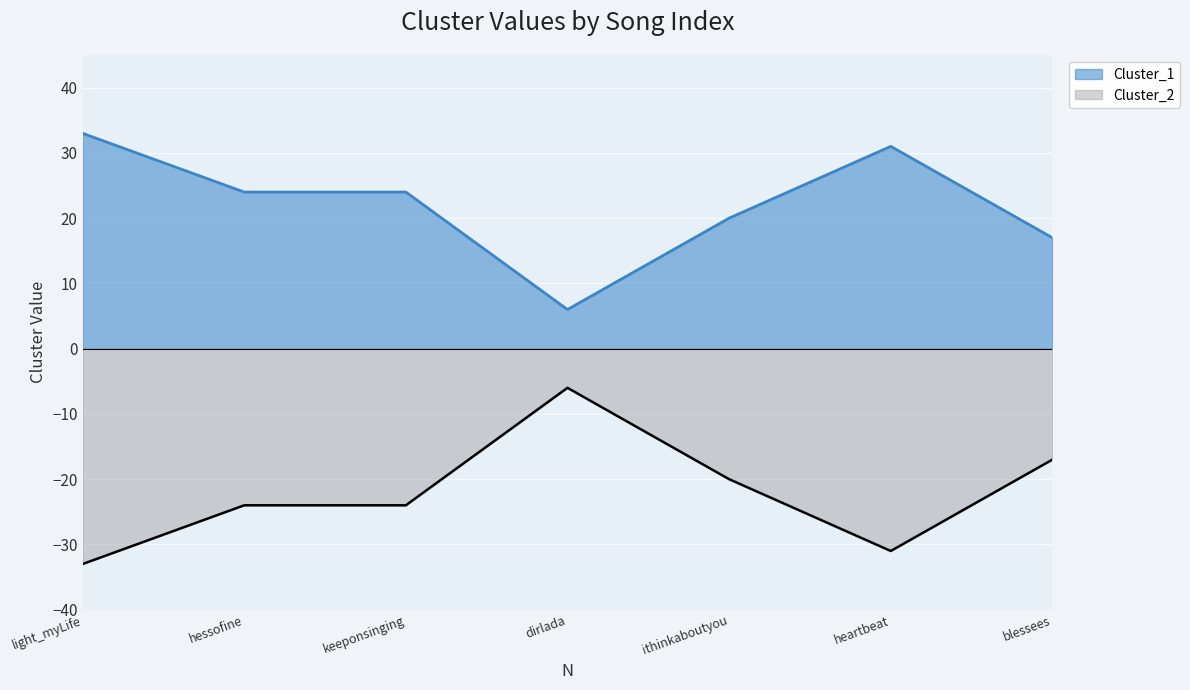

In Cluster_1, how many points are lower than both neighbors (excluding endpoints)?

1